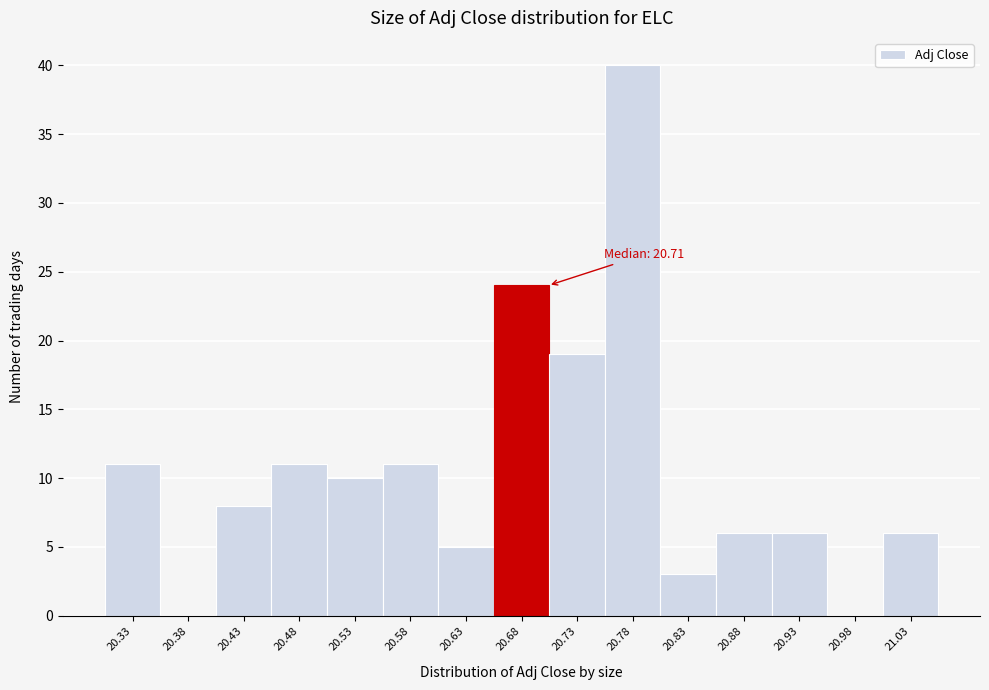

Over which range of the x-axis is the bar tallest?

20.76 to 20.81